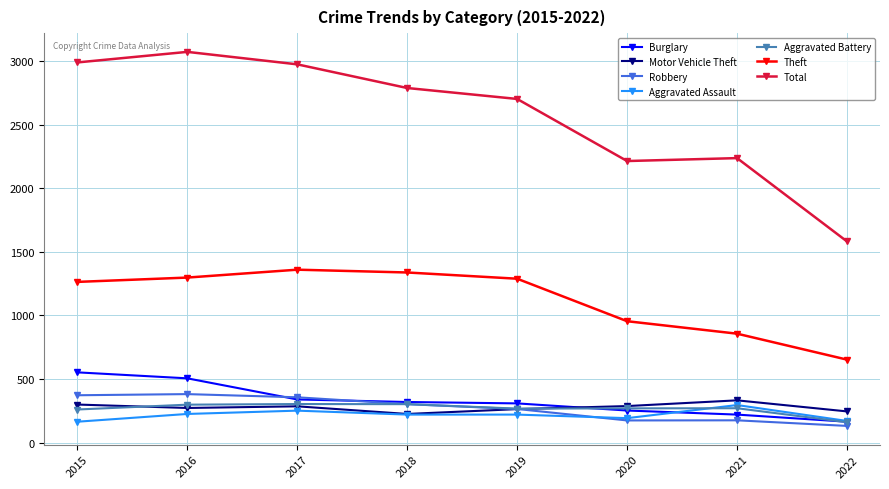

Where is Theft nearest to the value 1005?

2020